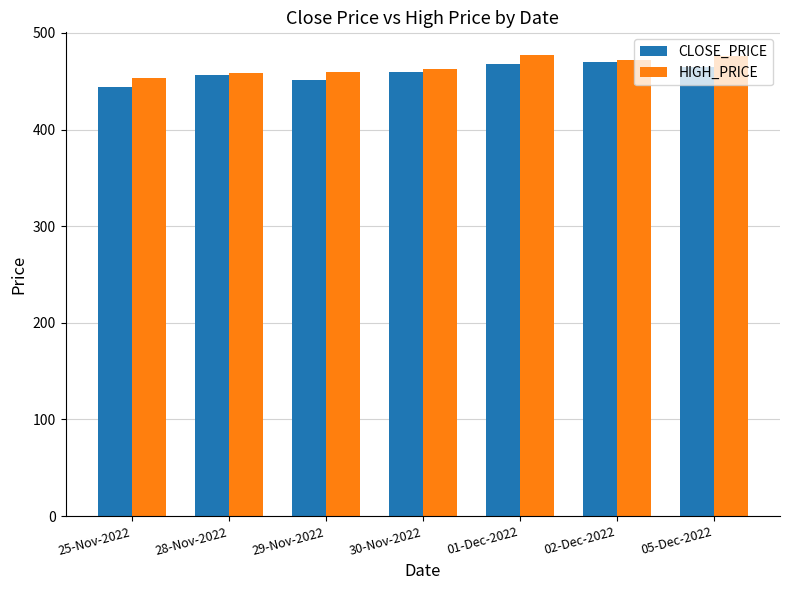

How many data points in HIGH_PRICE are less than 462?

3